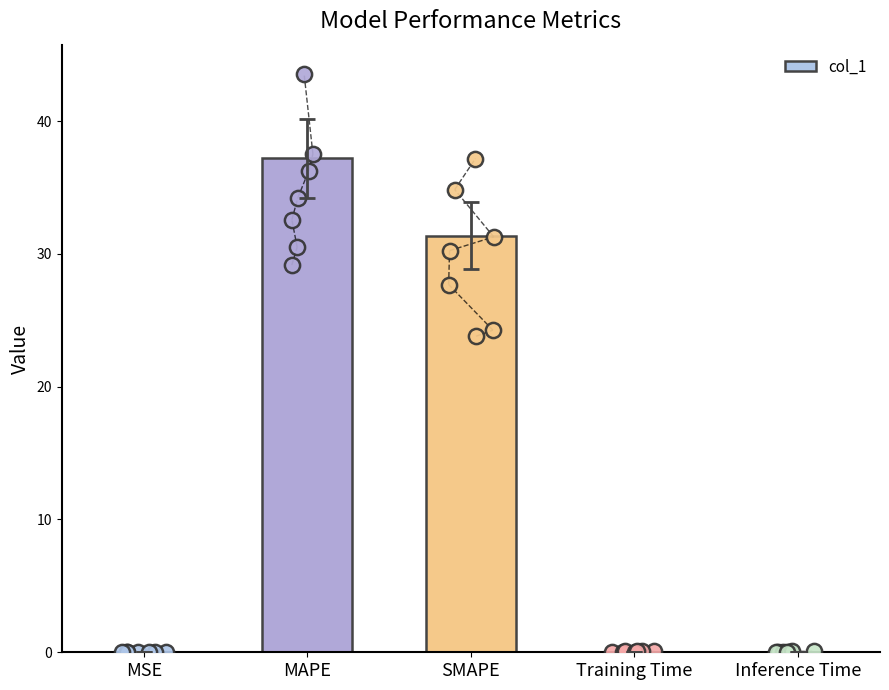

Between Inference Time and MSE, which is larger?

Inference Time